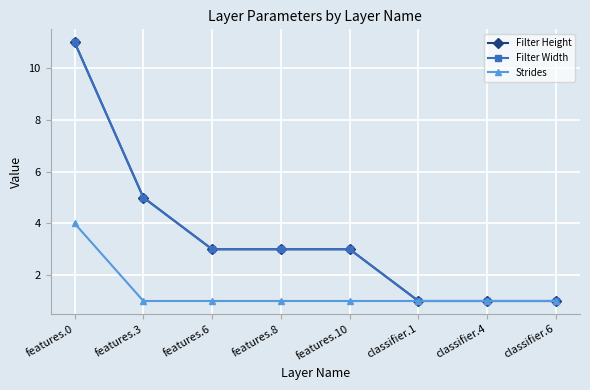

Where is Filter Height nearest to the value 6?

features.3